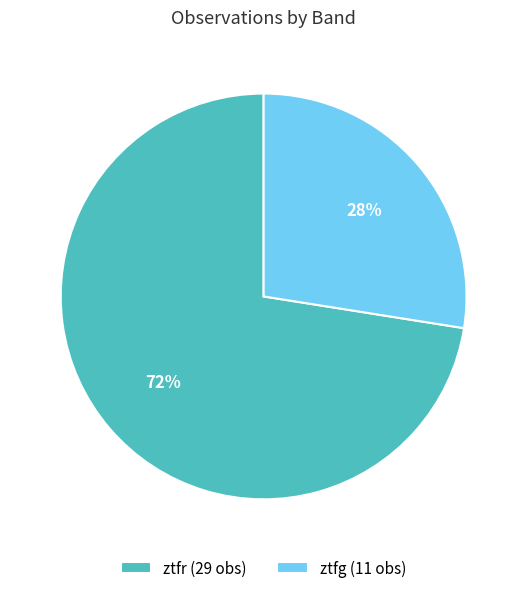

Combined, do ztfg and ztfr account for over 50%?

Yes